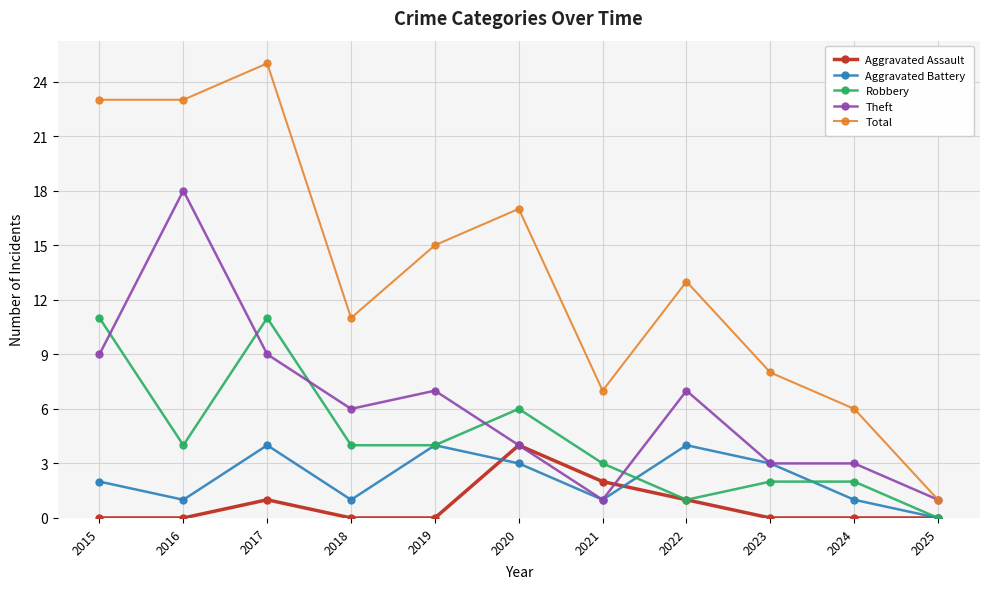

What is the maximum value for Robbery?

11